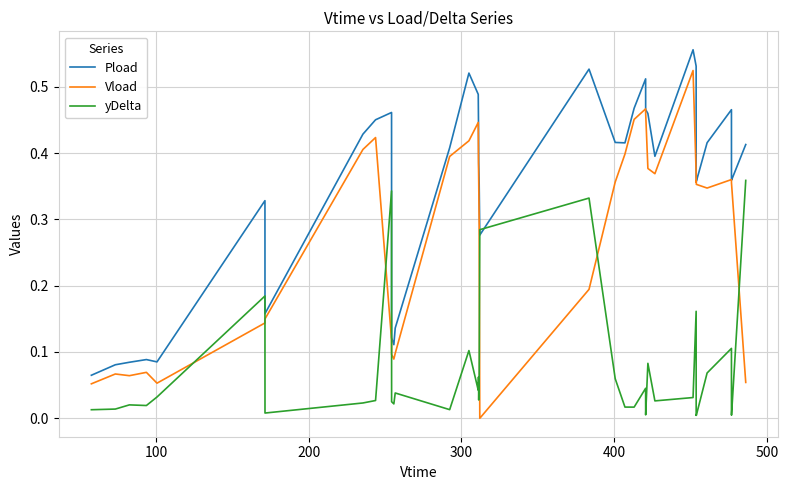

List the series in order of their overall mean, lowest first.

yDelta, Vload, Pload